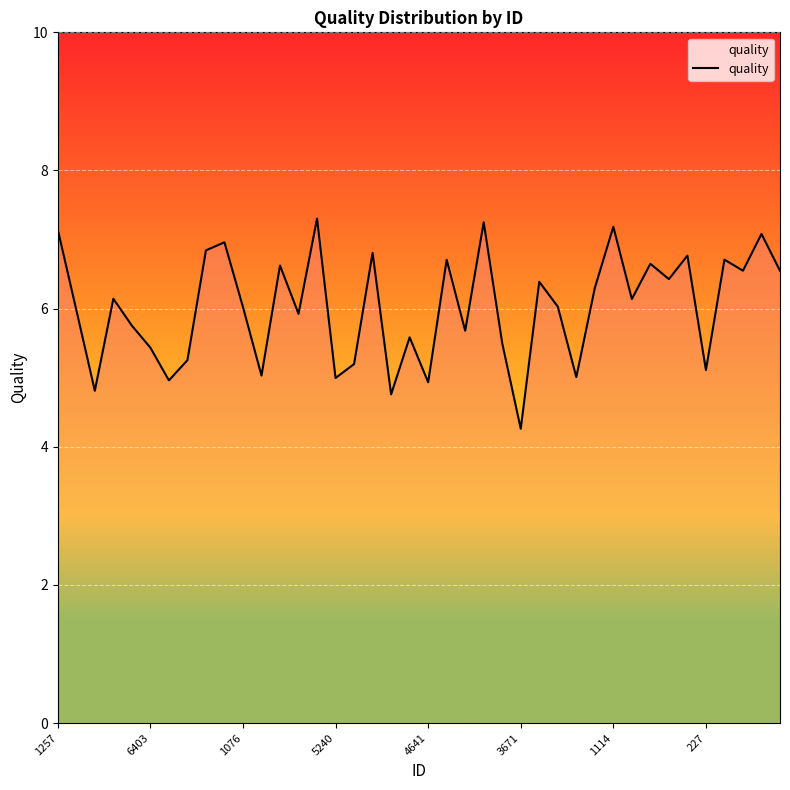

What is the minimum value shown in the chart?

4.3